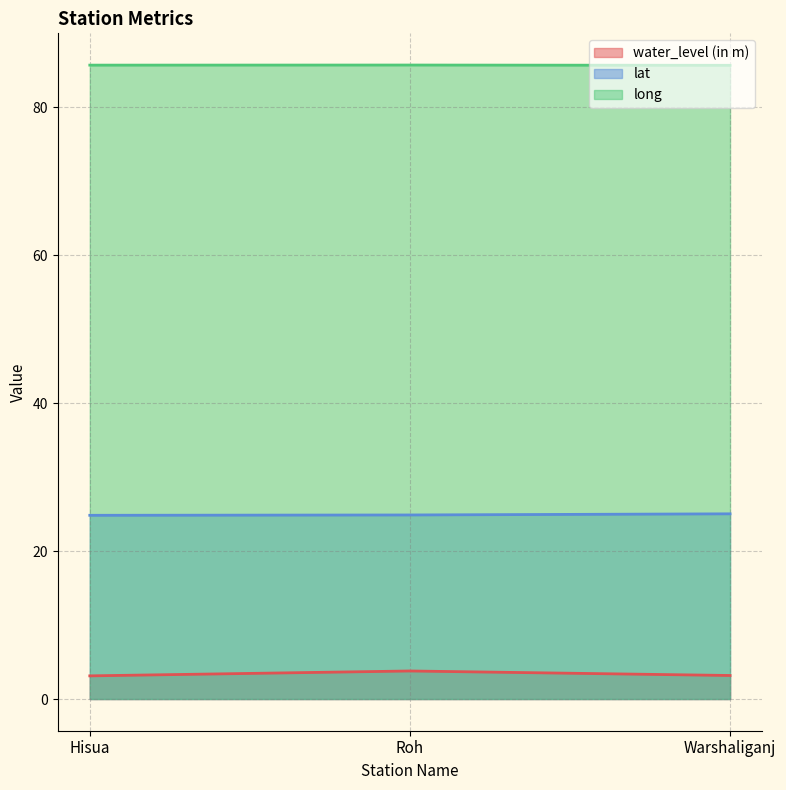

Rank the series by their average value, from highest to lowest.

long, lat, water_level (in m)